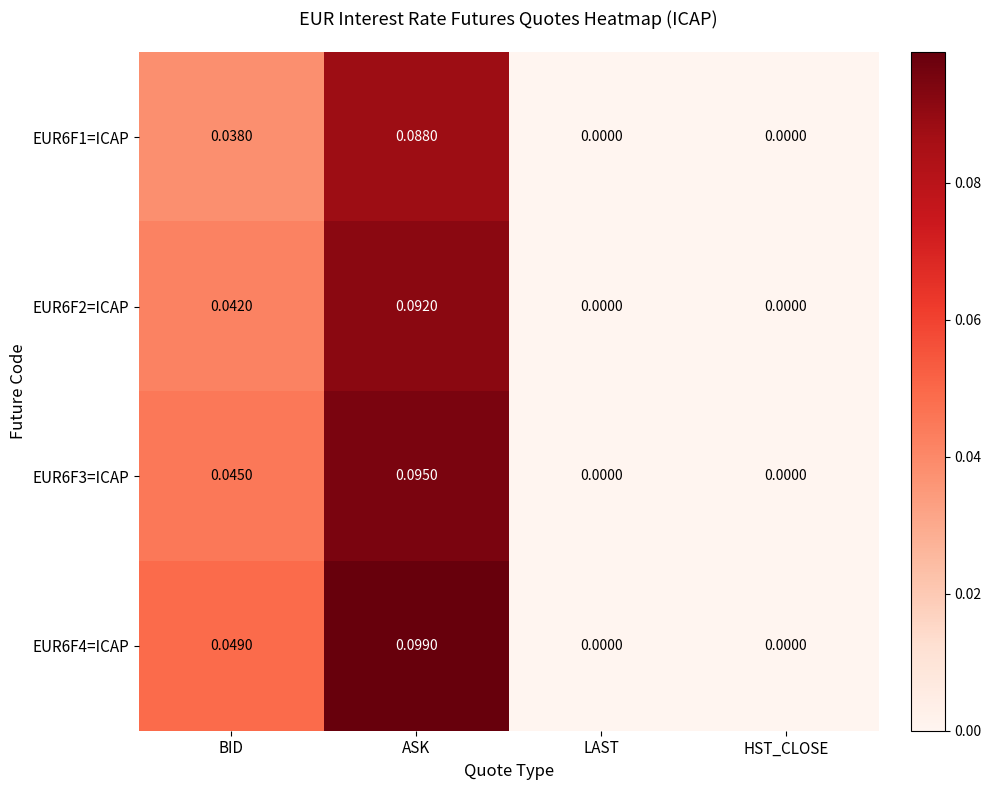

Rank the series by their maximum value, from highest to lowest.

EUR6F4=ICAP, EUR6F3=ICAP, EUR6F2=ICAP, EUR6F1=ICAP